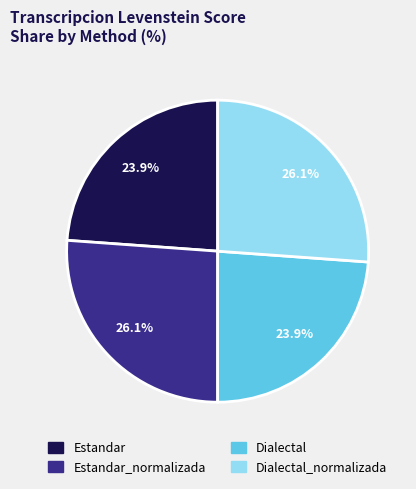

Does any single category account for the majority?

No